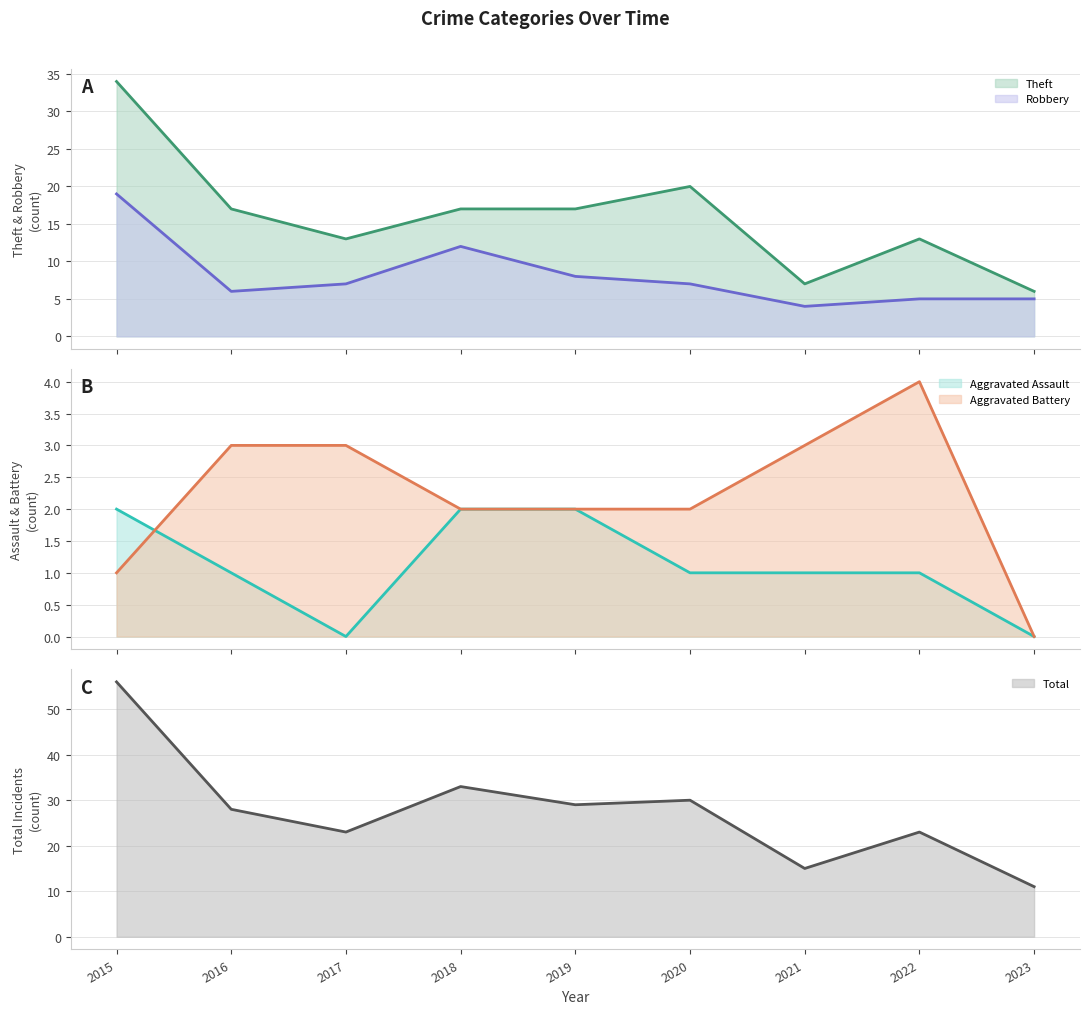

What is the average value of the Total series?

28